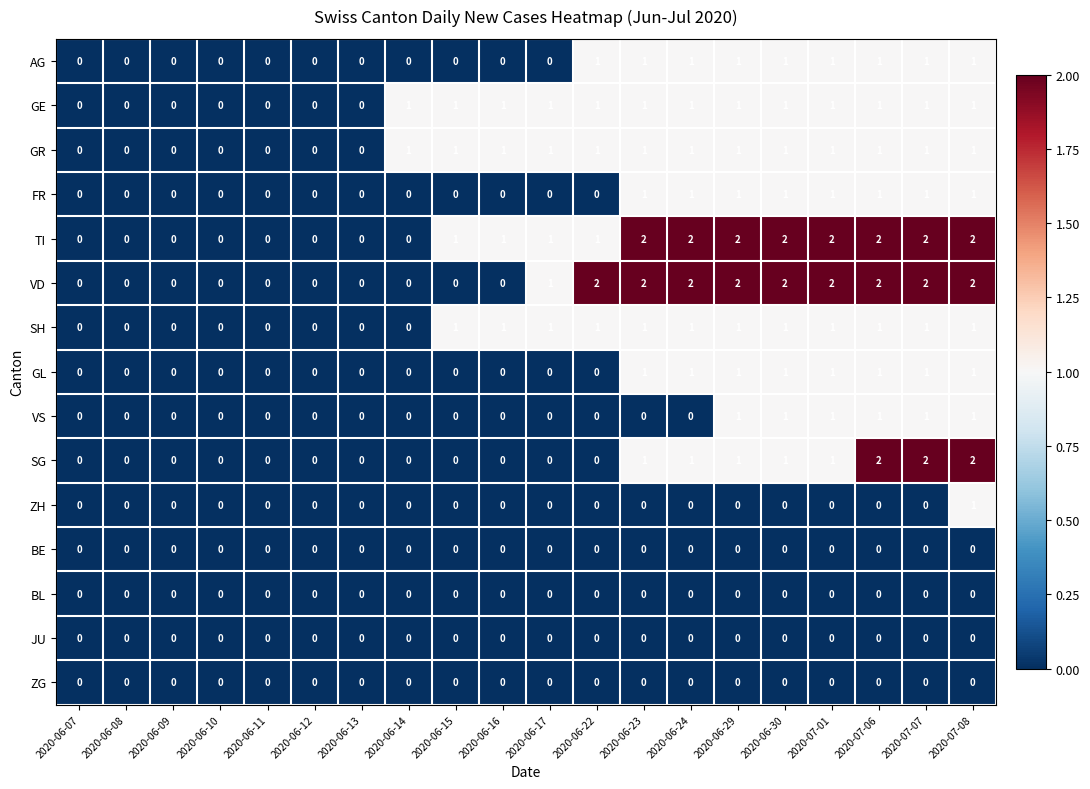

Count the GL values in the range 0 to 1.

20